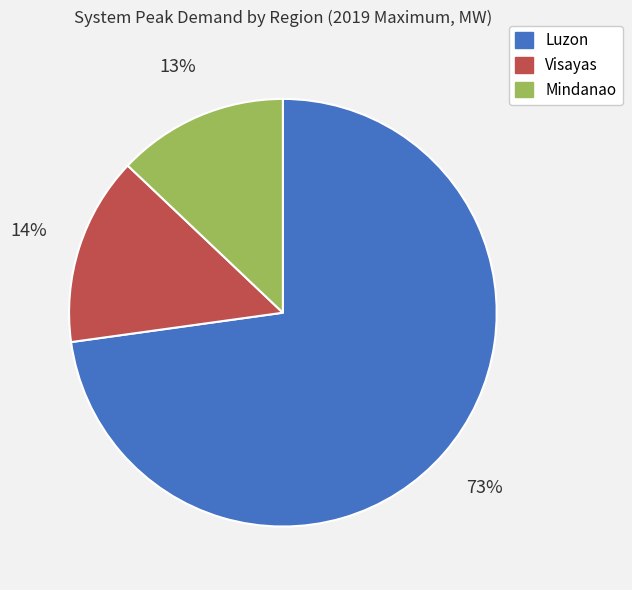

What is the ratio of the value at Luzon to the value at Mindanao?

5.6